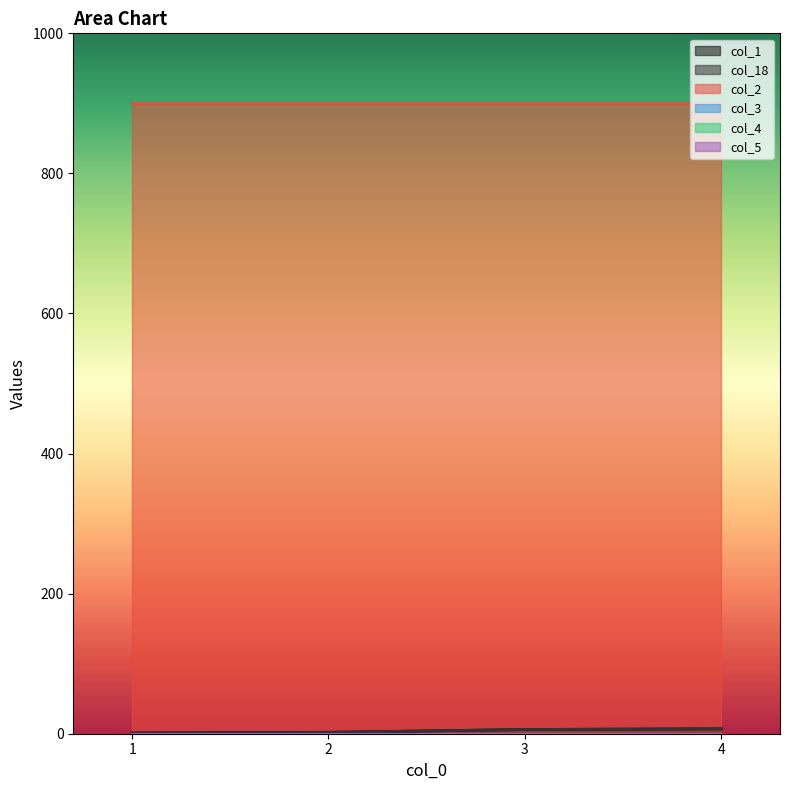

How many categories are shown in the chart?

4